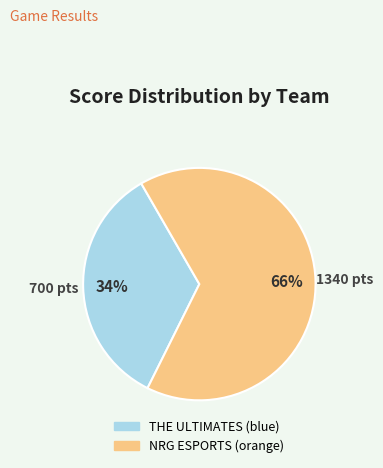

Which category has the smallest portion of the pie?

THE ULTIMATES (blue)